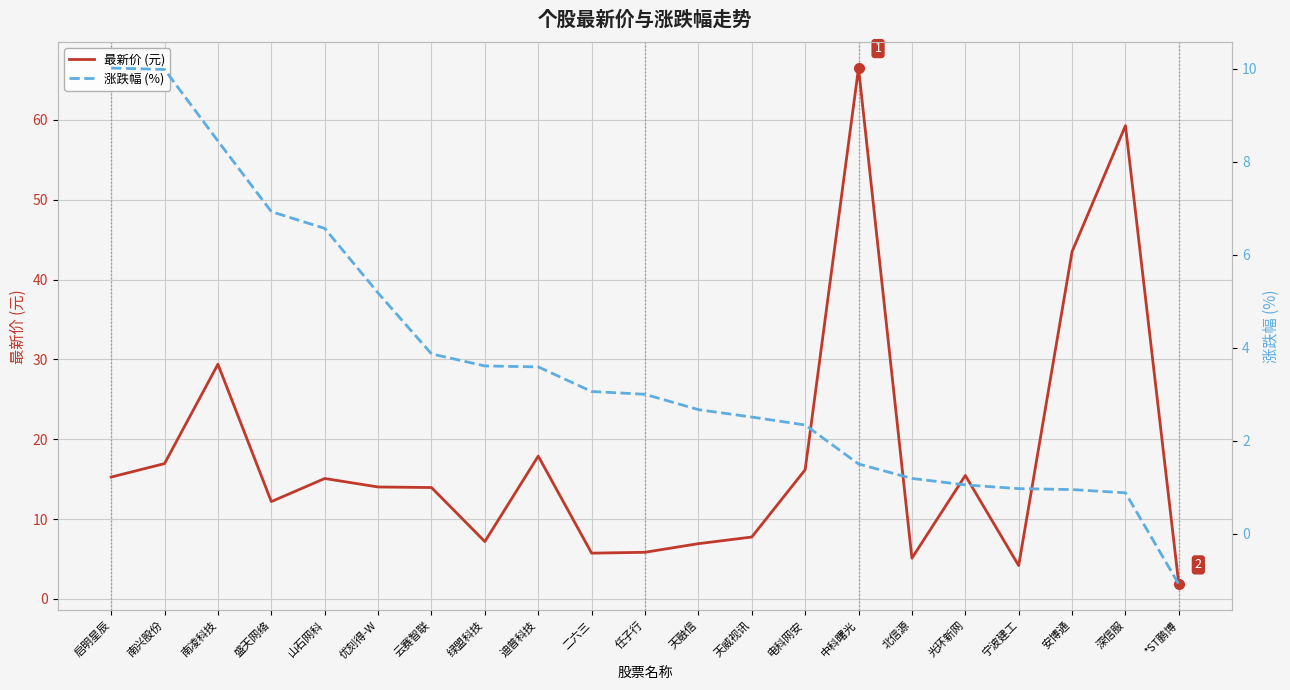

List the series in order of their overall mean, highest first.

最新价 (元), 涨跌幅 (%)